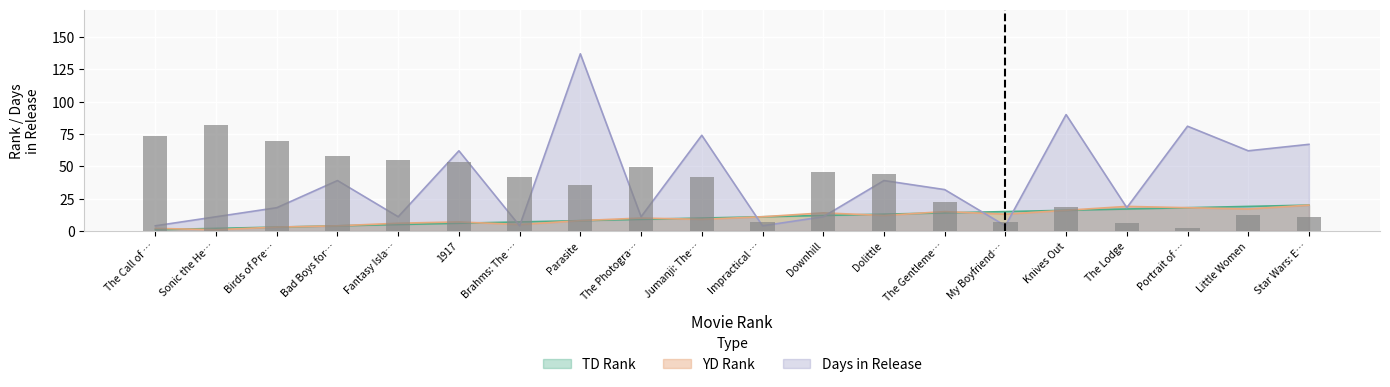

List the labels in order of value, smallest first.

Portrait of …, The Lodge, My Boyfriend…, Impractical …, Star Wars: E…, Little Women, Knives Out, The Gentleme…, Parasite, Jumanji: The…, Brahms: The …, Dolittle, Downhill, The Photogra…, 1917, Fantasy Isla…, Bad Boys for…, Birds of Pre…, The Call of …, Sonic the He…